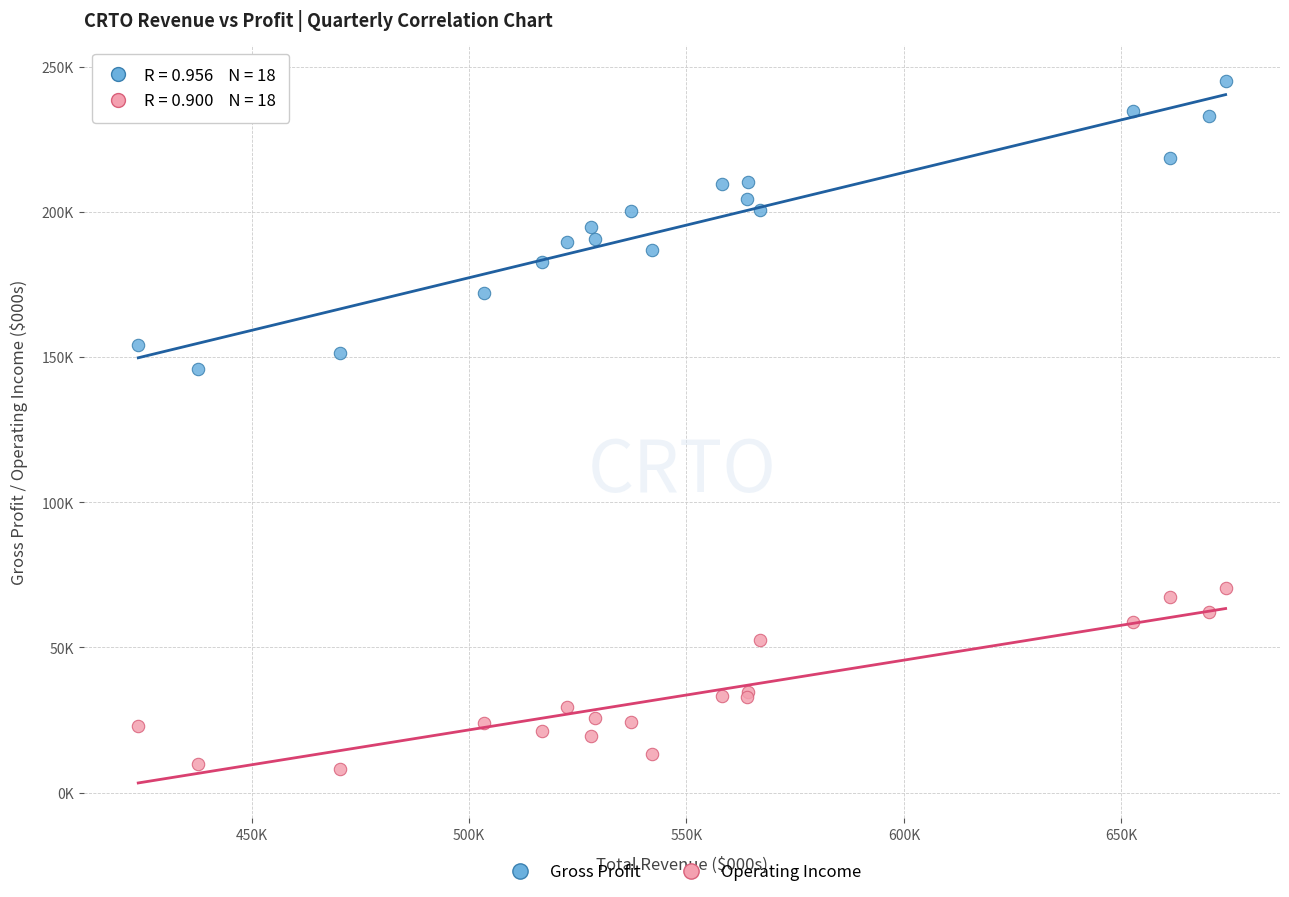

Which series has the widest spread of Y values?

Gross Profit